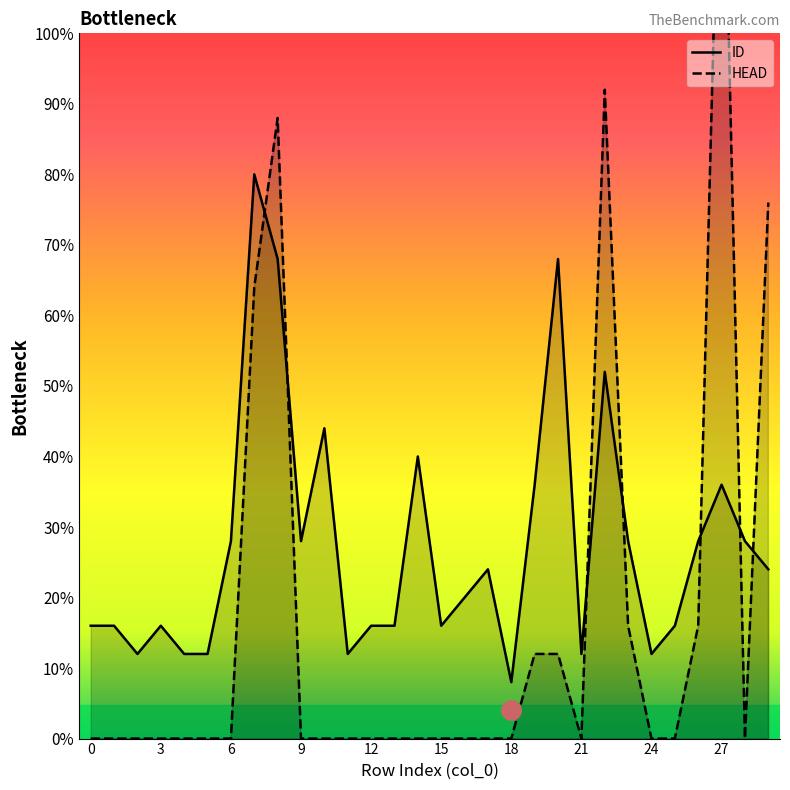

List the series in order of their overall mean, lowest first.

HEAD, ID